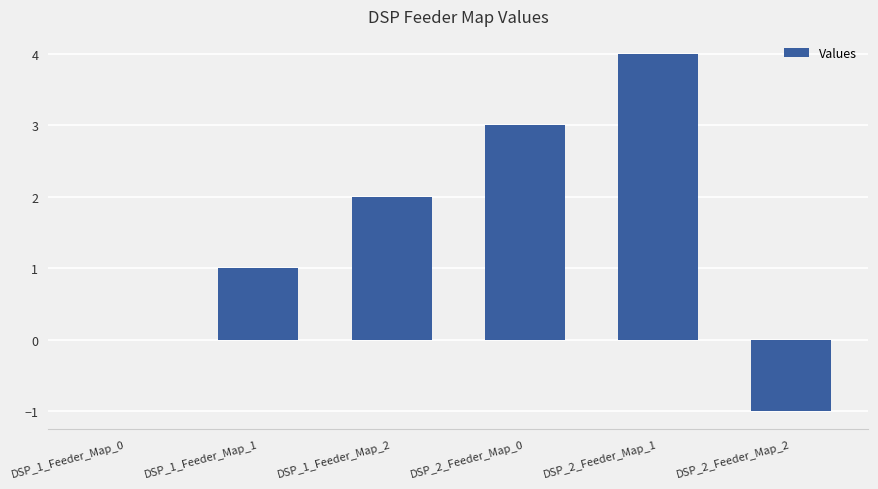

What is the ratio of the value at DSP_1_Feeder_Map_2 to the value at DSP_2_Feeder_Map_1?

0.5